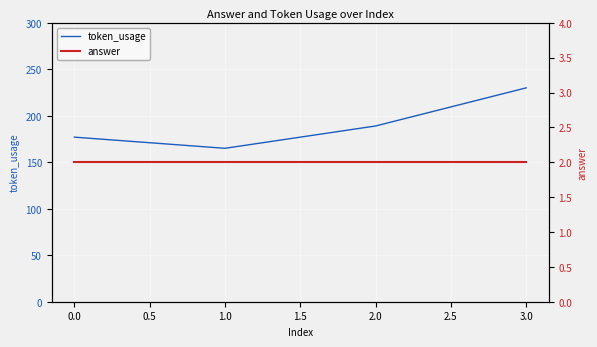

Rank the series by their average value, from lowest to highest.

answer, token_usage